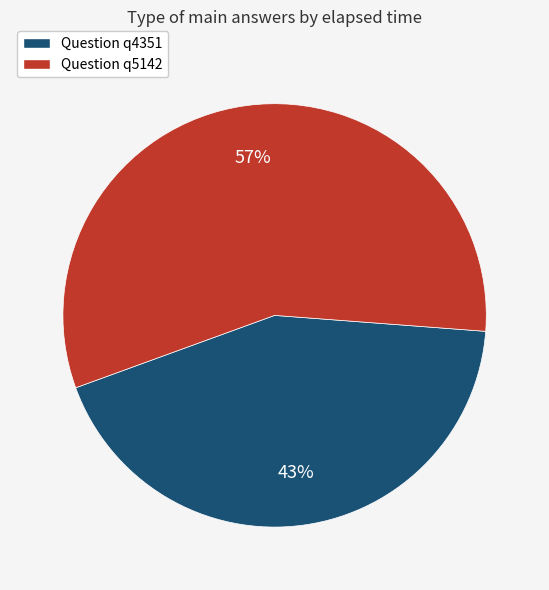

What is the ratio of the value at Question q5142 to the value at Question q4351?

1.3